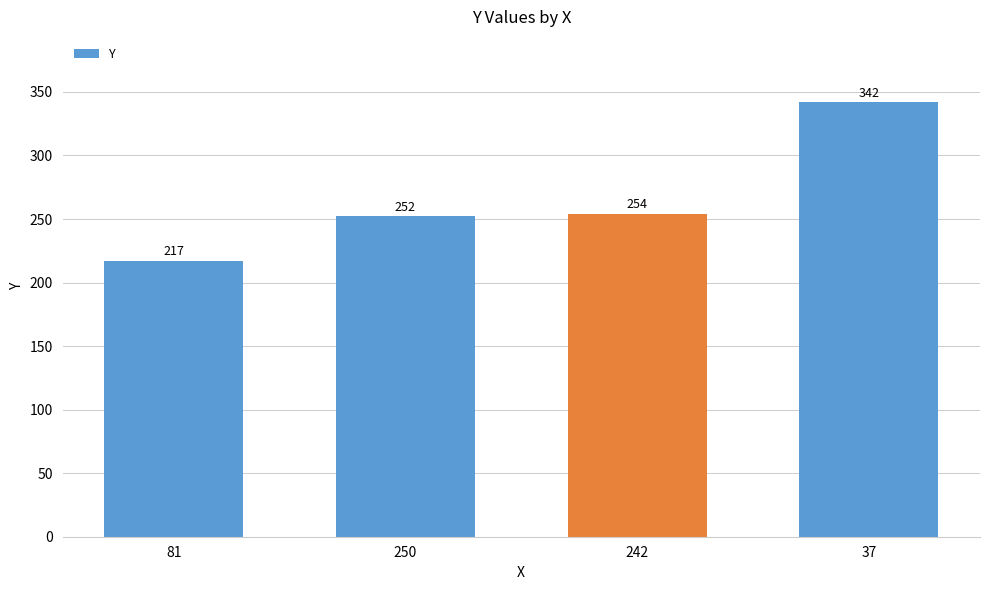

Does the chart contain any negative values?

No